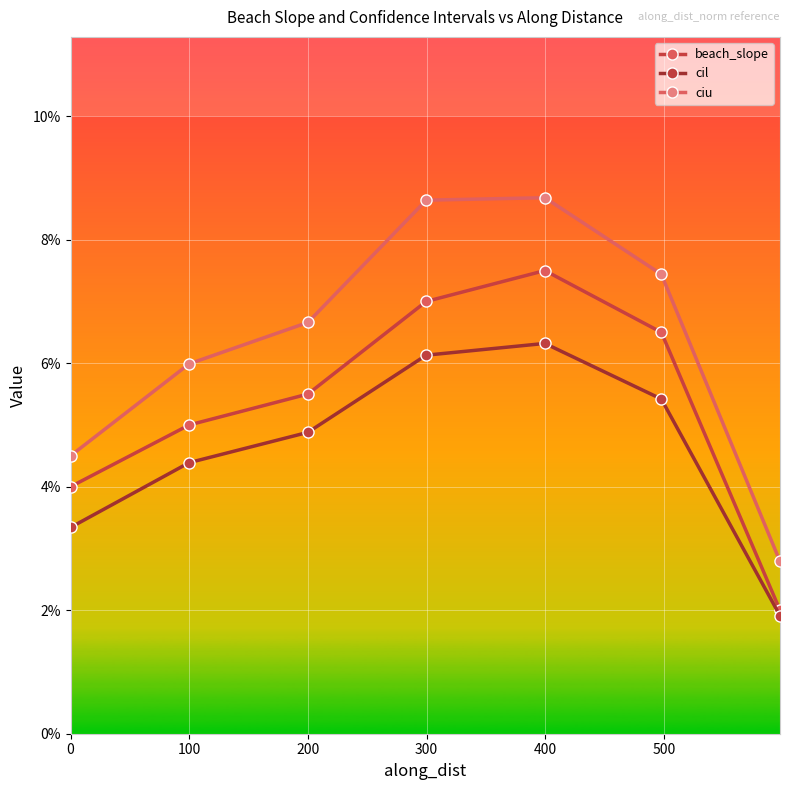

Does the chart display data point markers on the line(s)?

Yes